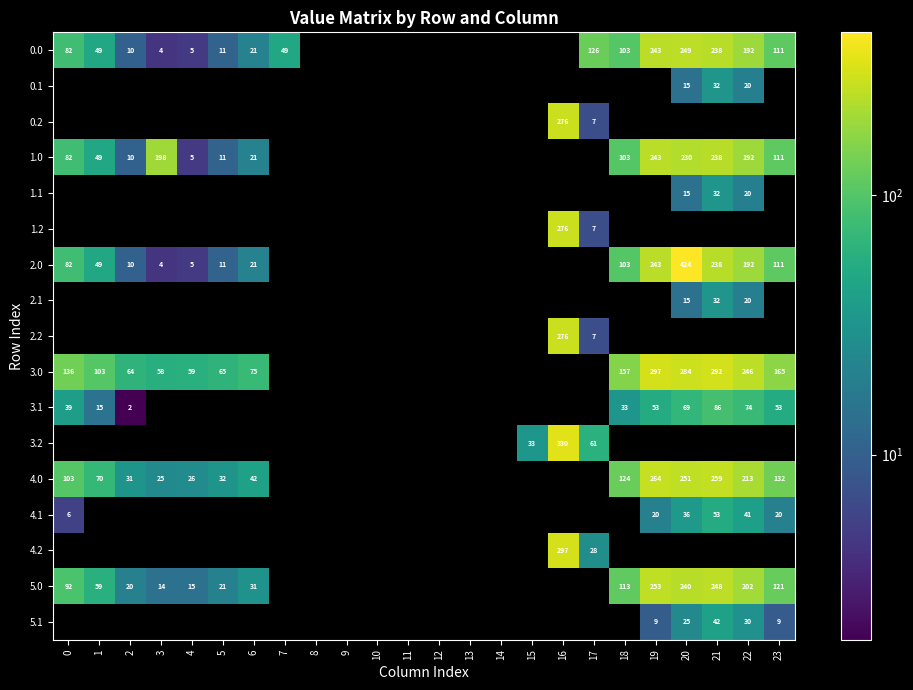

Which label corresponds to the largest value in the chart?

20